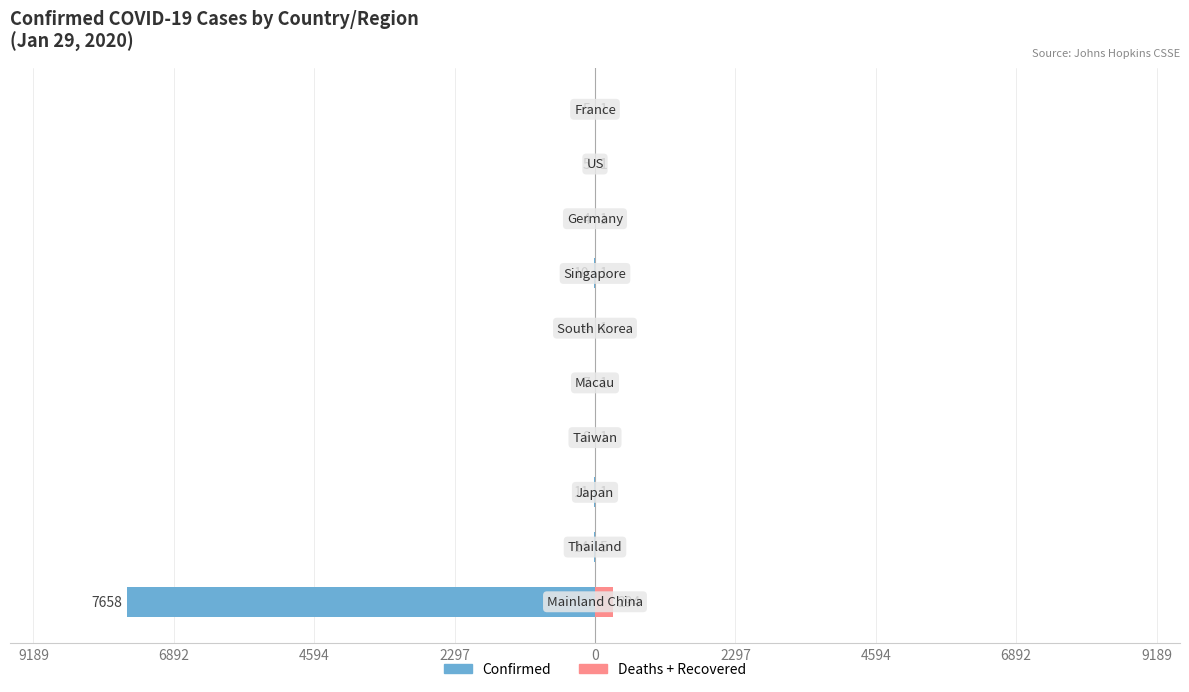

Is the value of Deaths+Recovered at 2297 greater than the value of Confirmed at 0?

Yes